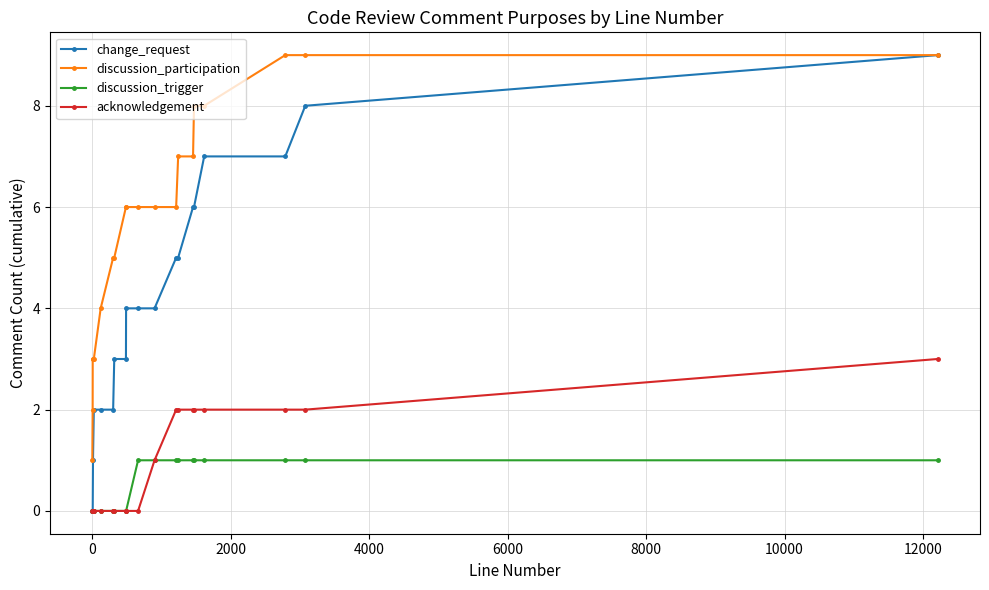

Which series has the widest spread of values?

change_request